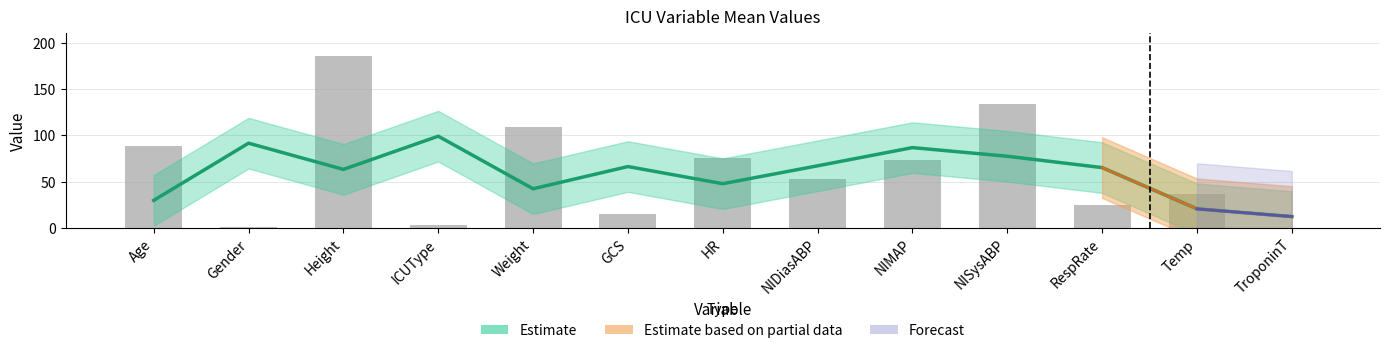

Reading right to left, extract all data points from this chart.

0.3	36.2	25.0	134.0	73.0	53.0	75.0	15.0	108.6	3.0	185.4	1.0	88.0